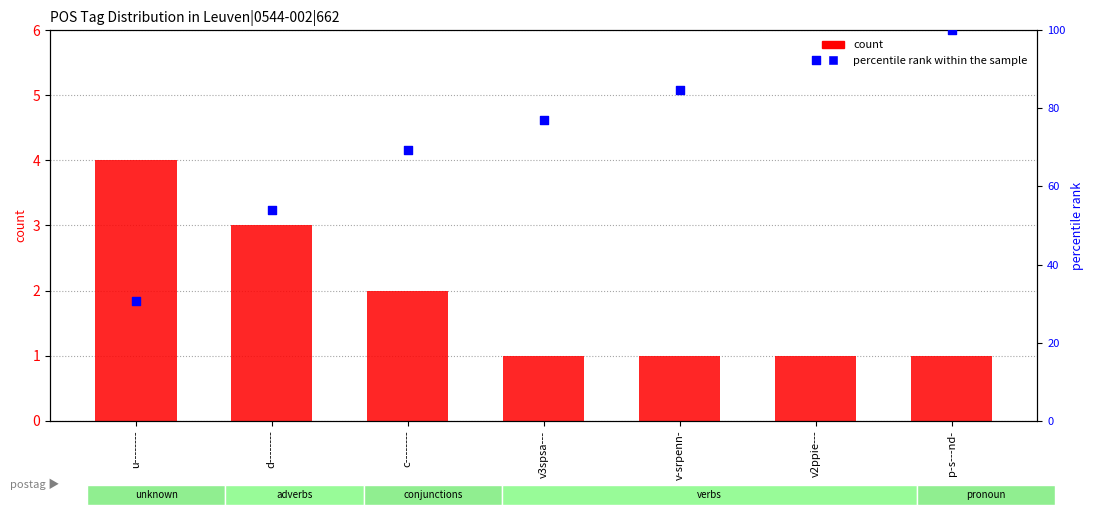

At how many categories does at least one series exceed 46?

6